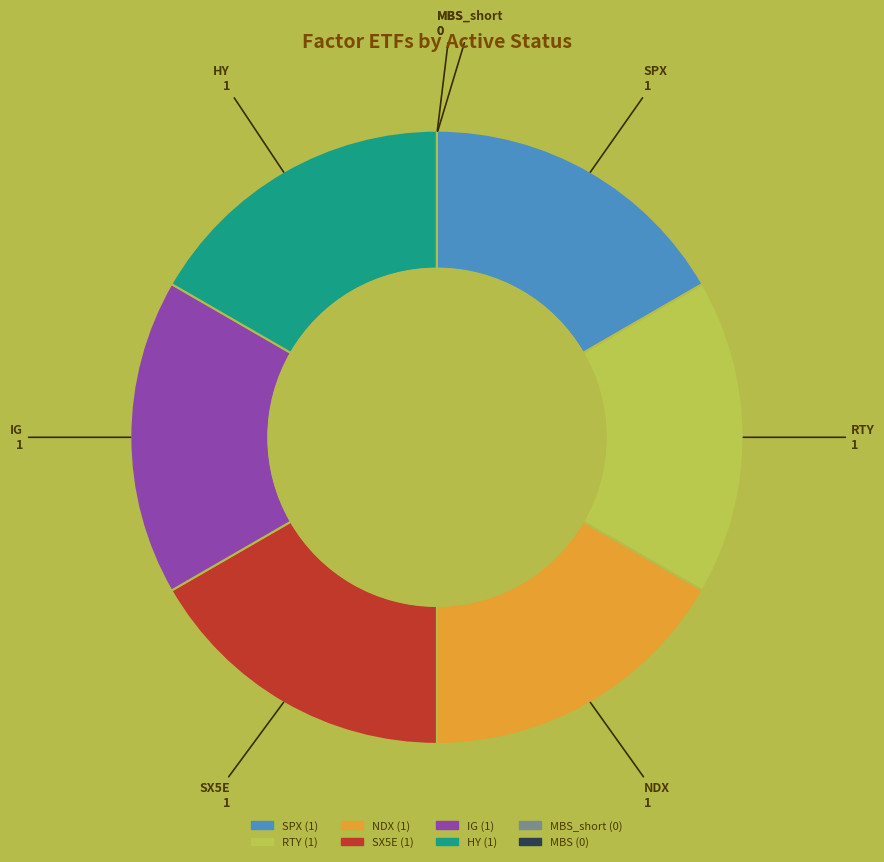

What is the ratio of the value at IG to the value at NDX?

1.0